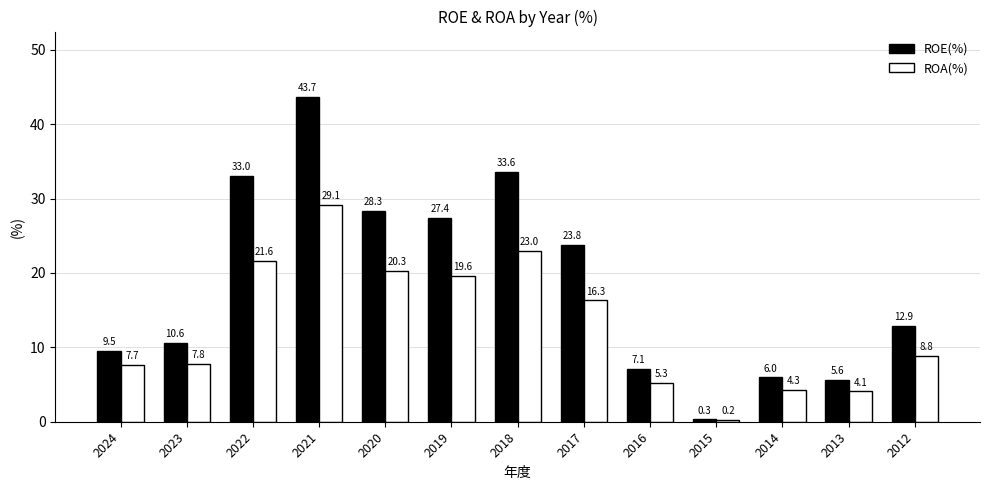

Count the number of data series in this chart.

2